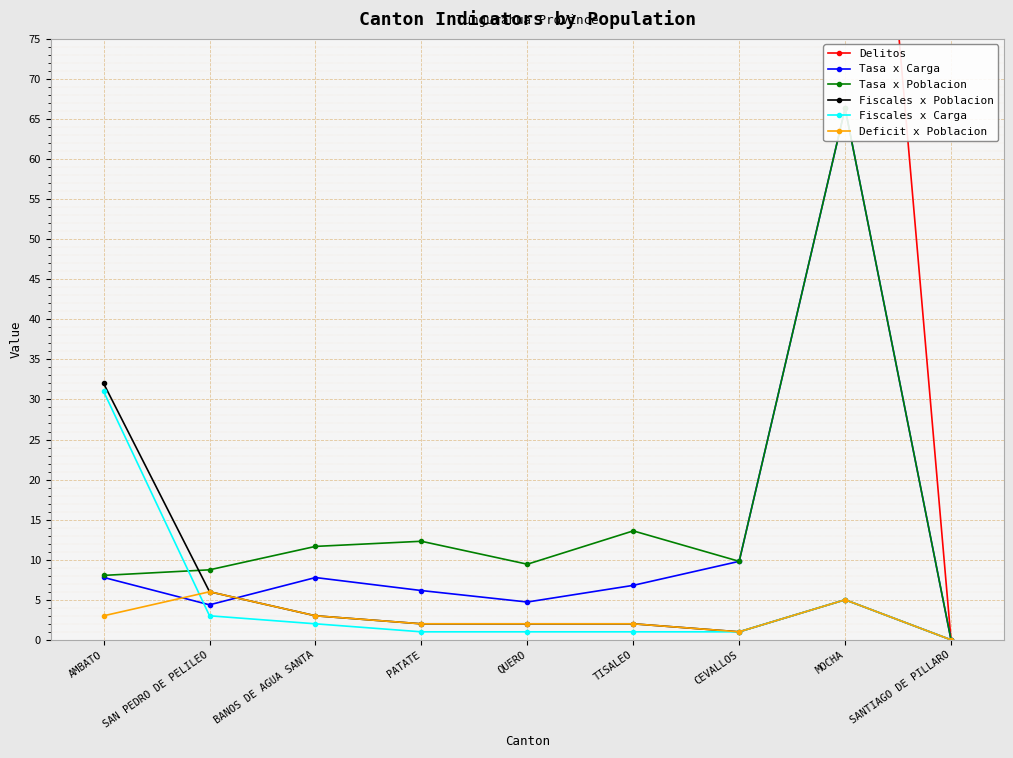

Rank the categories by Delitos value from lowest to highest.

SANTIAGO DE PILLARO, MOCHA, CEVALLOS, TISALEO, QUERO, PATATE, BANOS DE AGUA SANTA, SAN PEDRO DE PELILEO, AMBATO